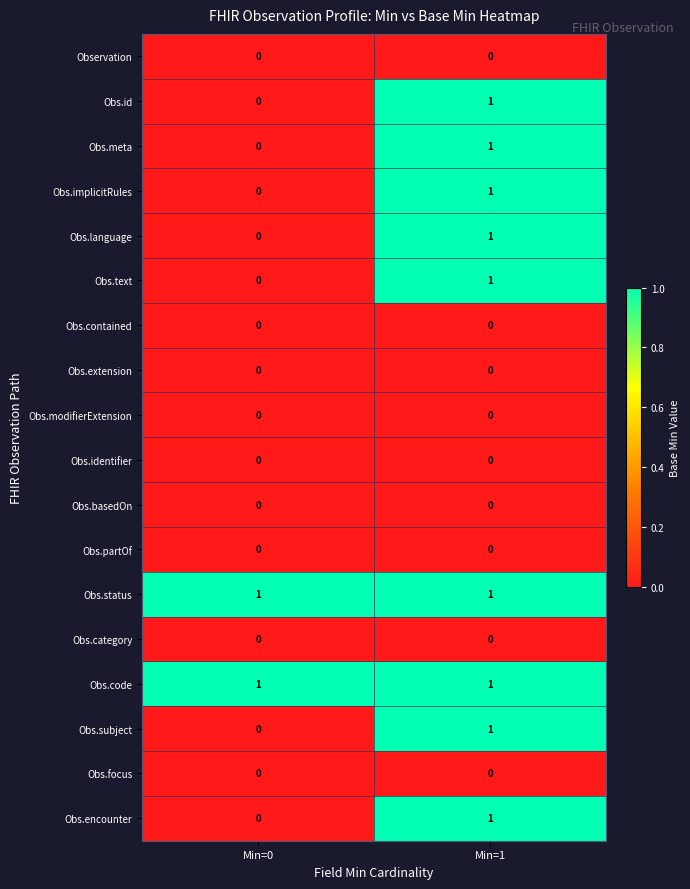

Count the number of data series in this chart.

18